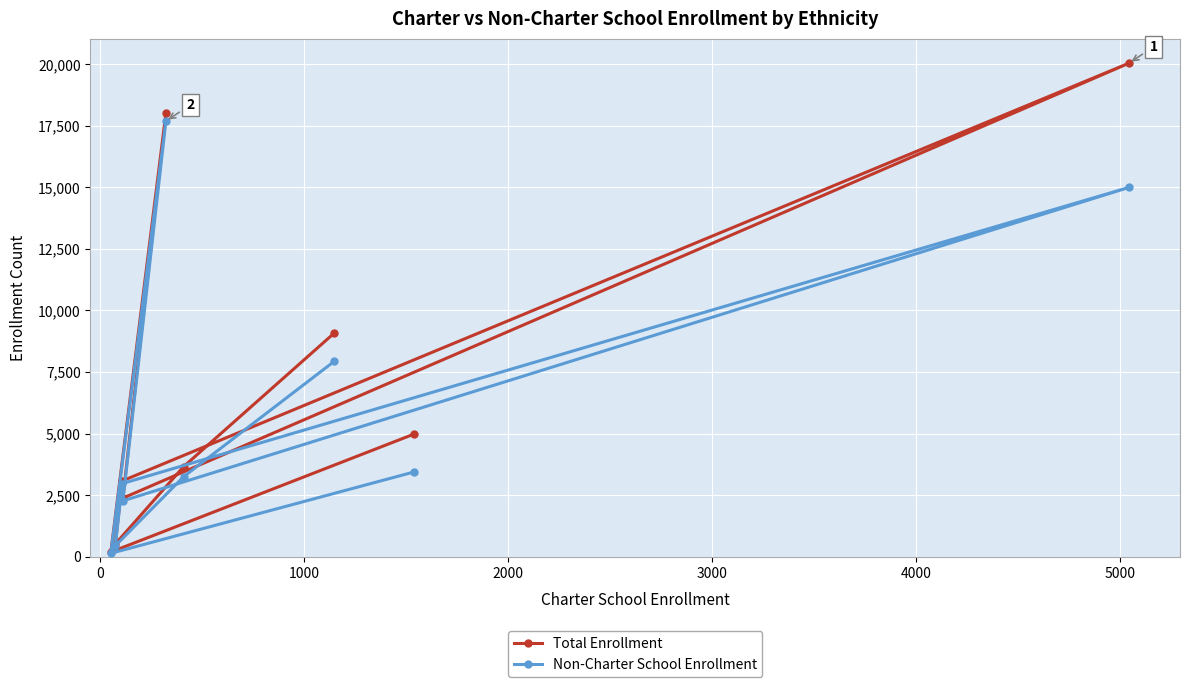

How many interior local peaks does the Total Enrollment series have?

2